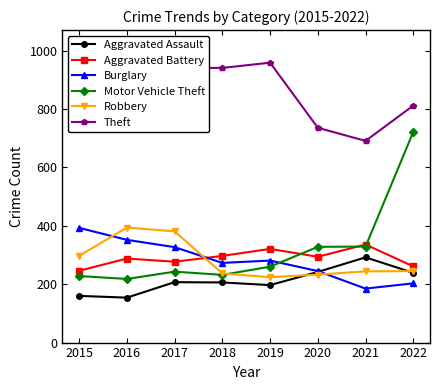

At which label does Burglary reach its minimum?

2021